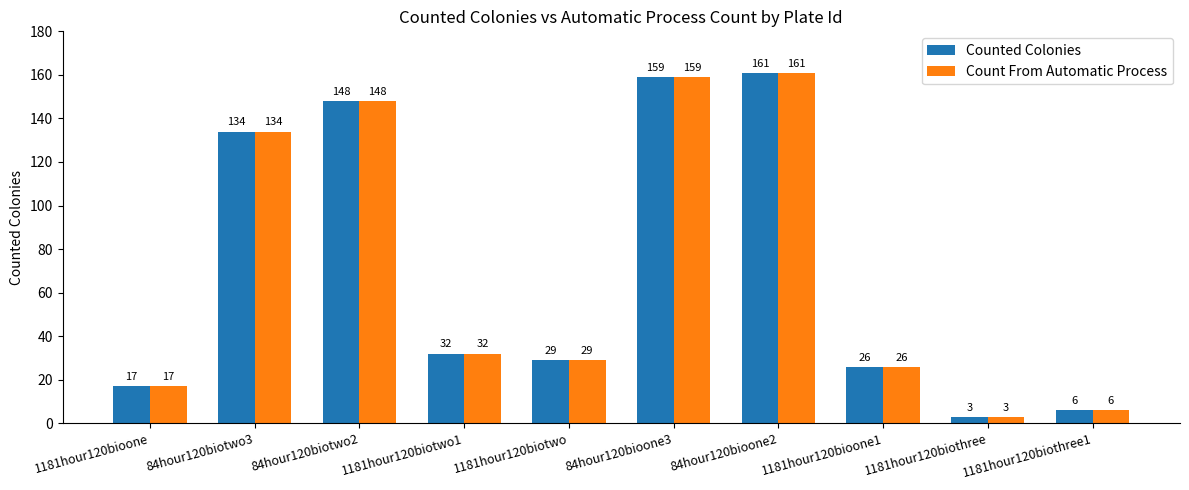

Which category has the highest value across all series?

84hour120bioone2